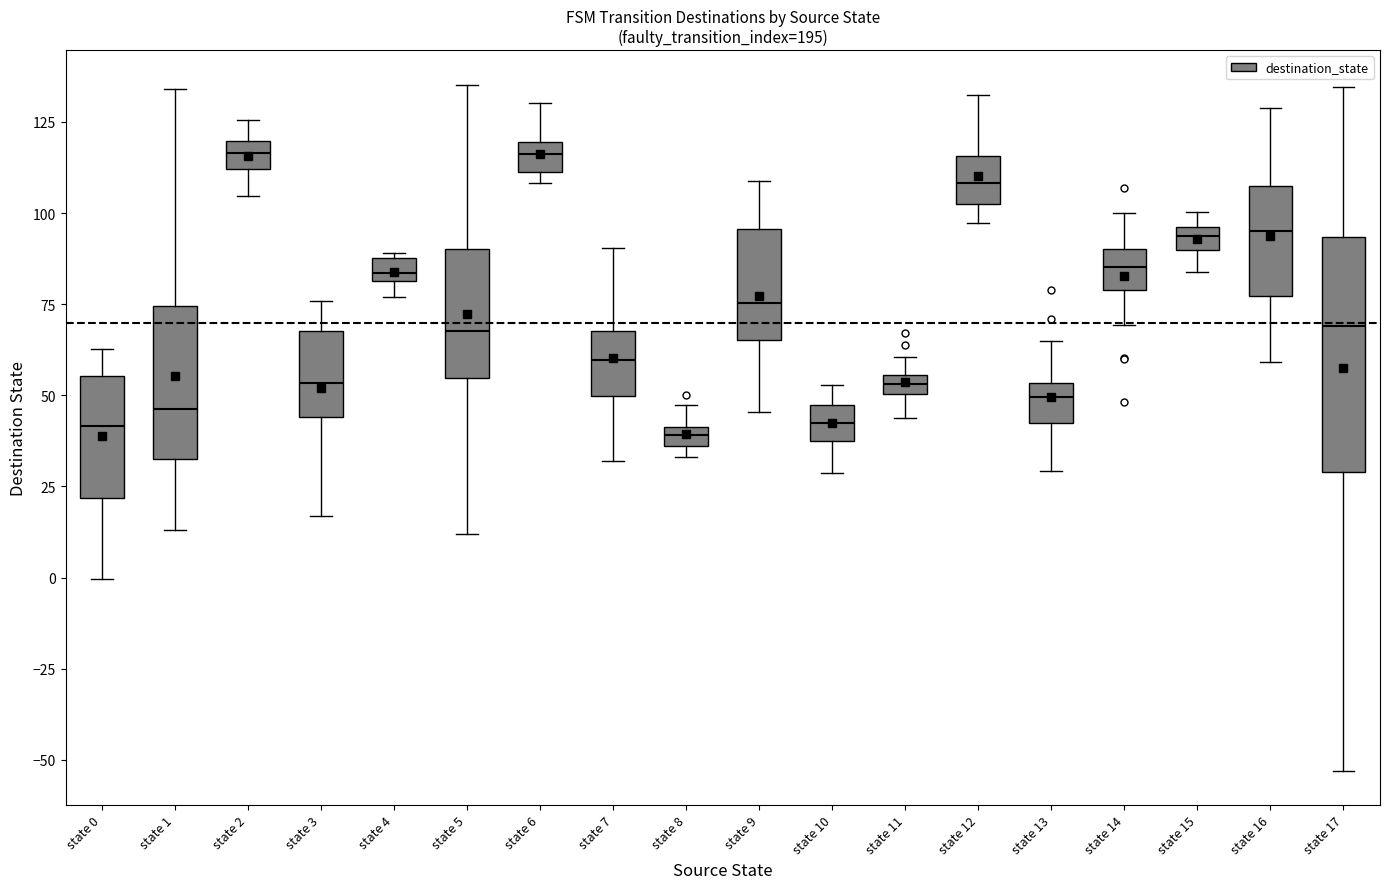

Which box is the tallest, from its lower edge to its upper edge?

state 17